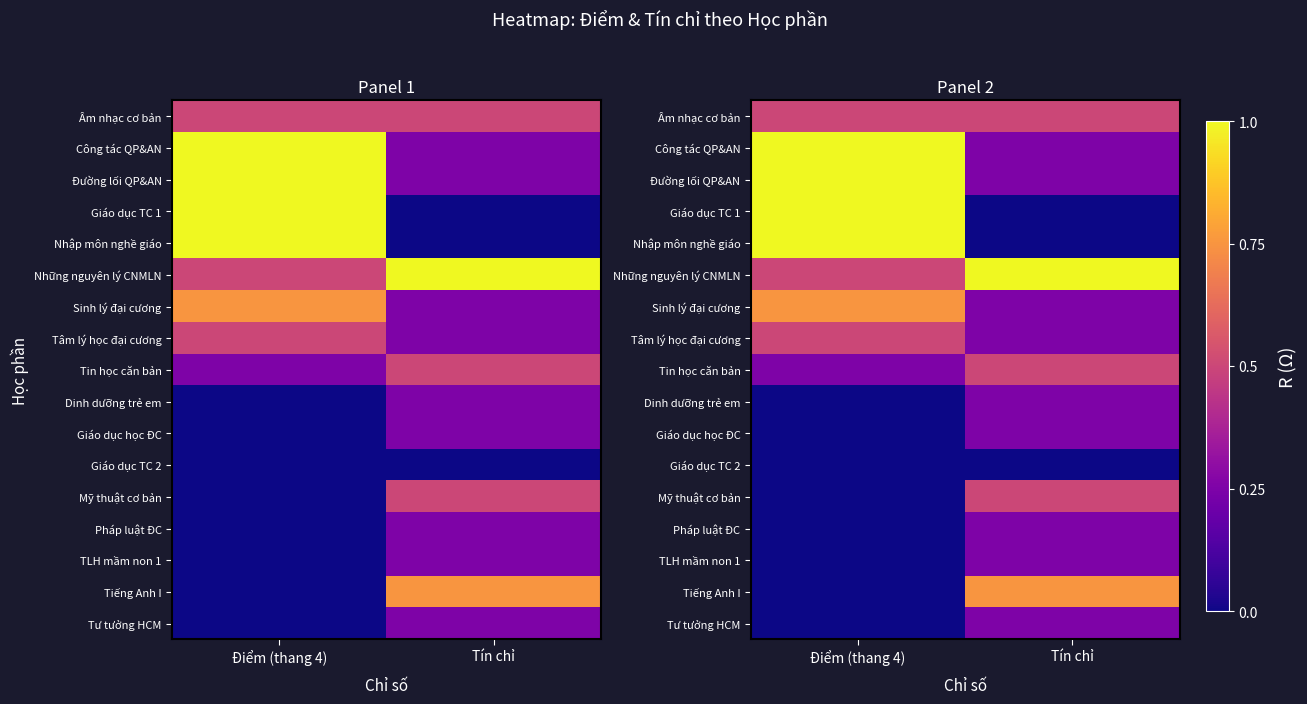

What is the highest value of the Tâm lý học đại cương series?

0.5